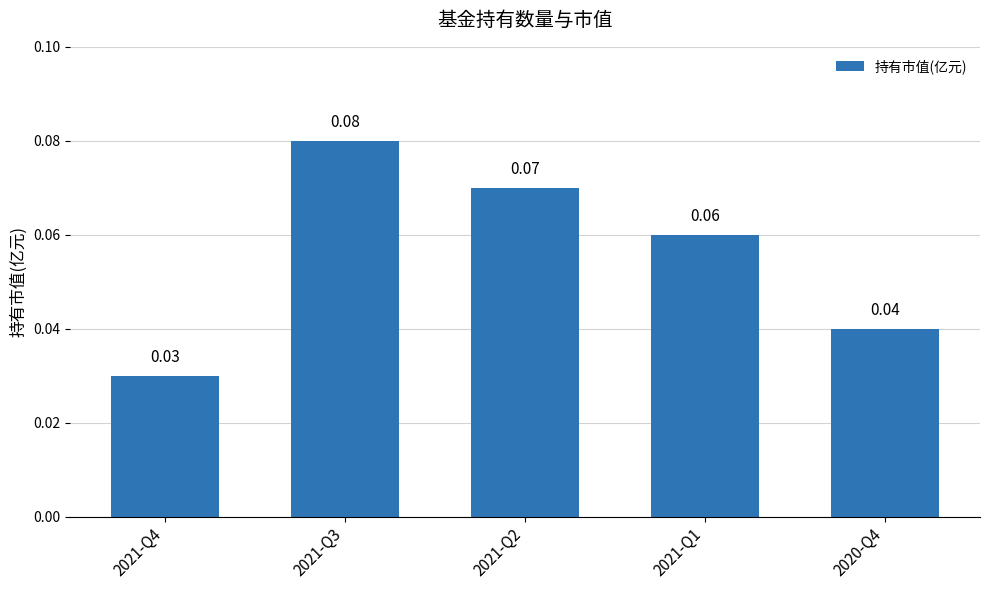

List the labels in order of value, smallest first.

2021-Q4, 2020-Q4, 2021-Q1, 2021-Q2, 2021-Q3